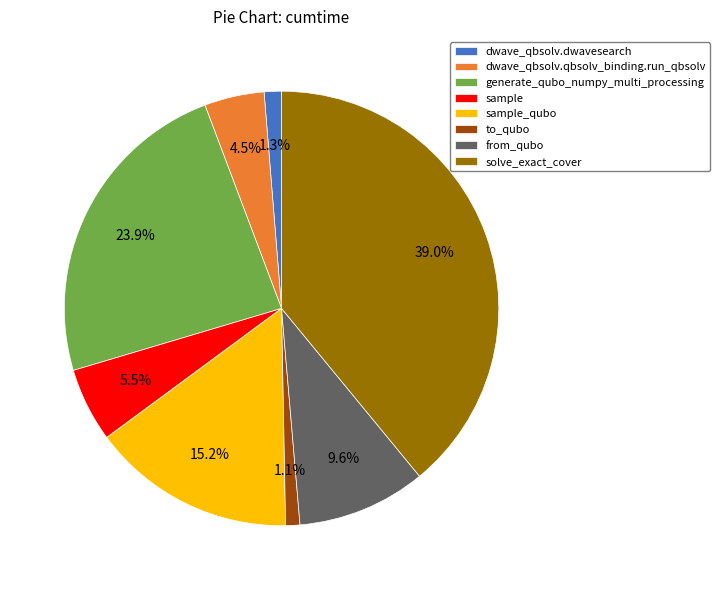

To the nearest percent, what is the difference between the largest and smallest slice percentages?

38%